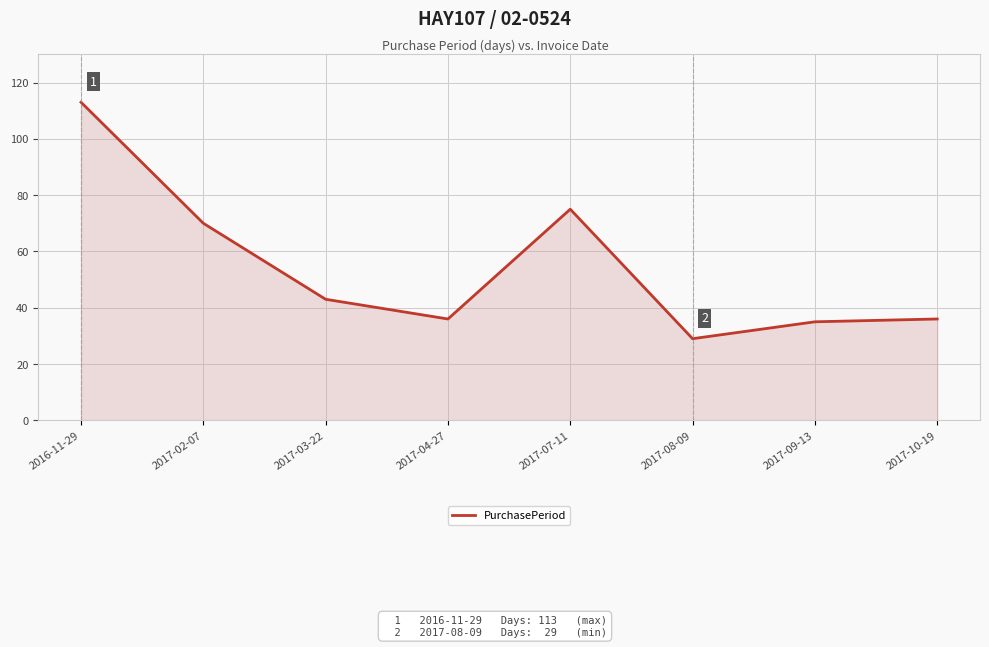

Where is the first local maximum?

2017-07-11